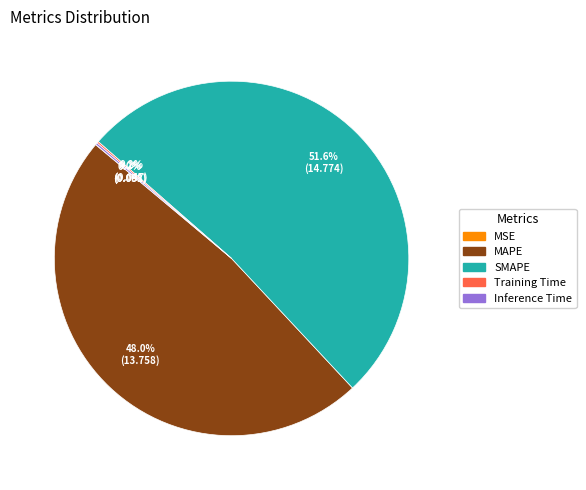

Which category has the biggest portion of the pie?

SMAPE